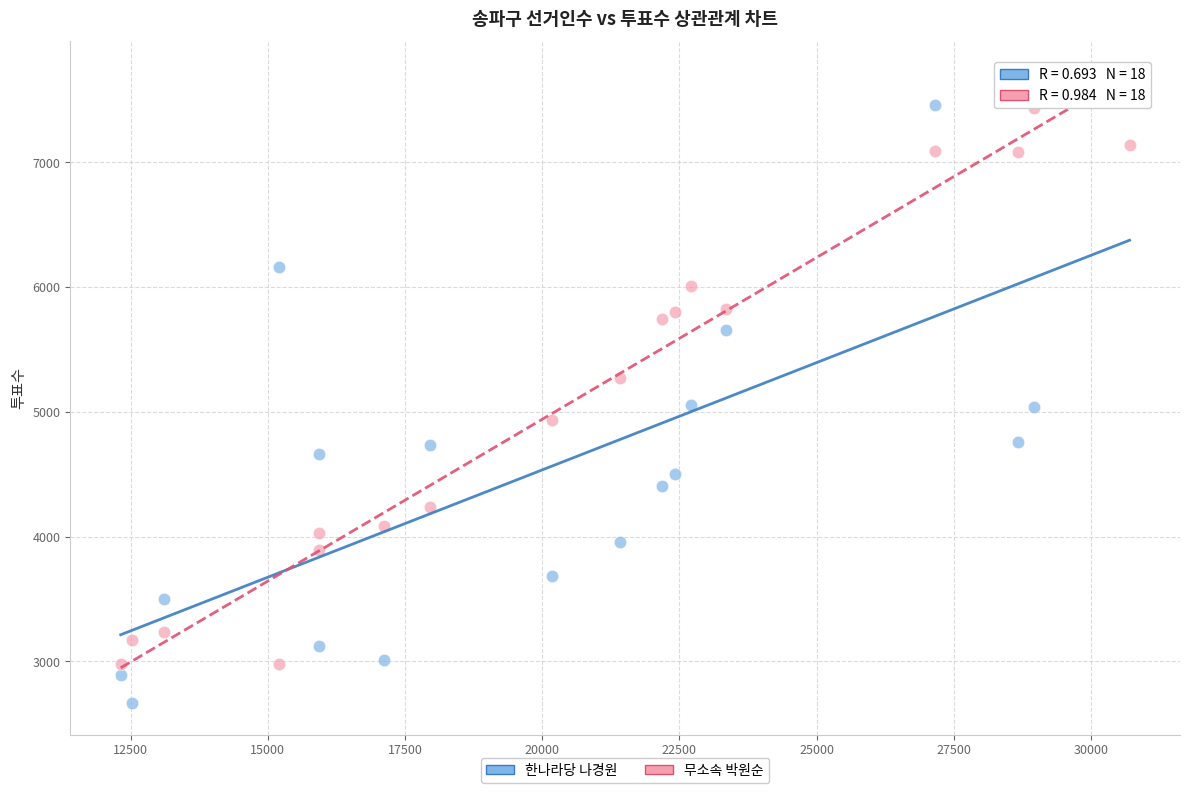

In the 무소속 박원순 series, what Y value is closest to 5207?

5275